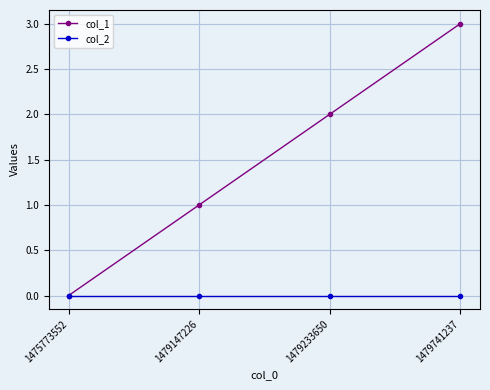

What is the difference between the second highest and second lowest values in the col_1 series?

1